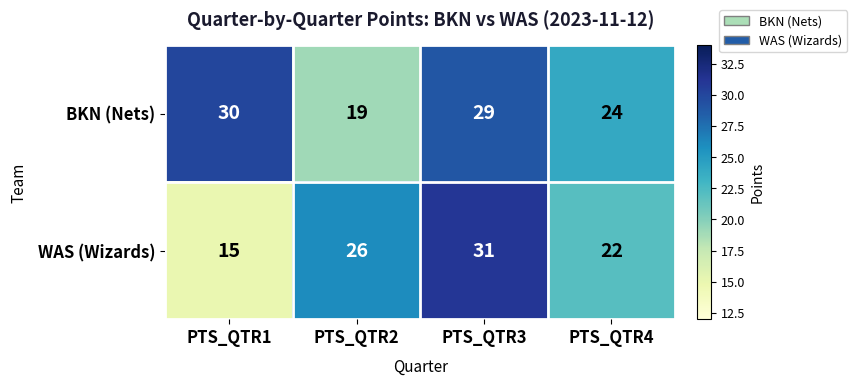

List the series in order of their peak value, lowest first.

BKN (Nets), WAS (Wizards)